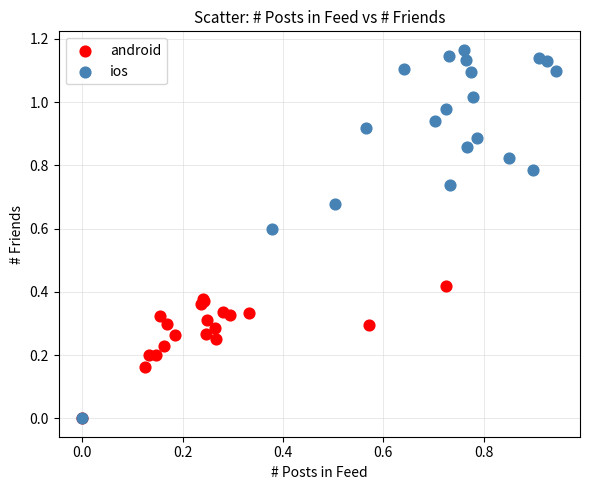

Which series has the widest spread of Y values?

ios